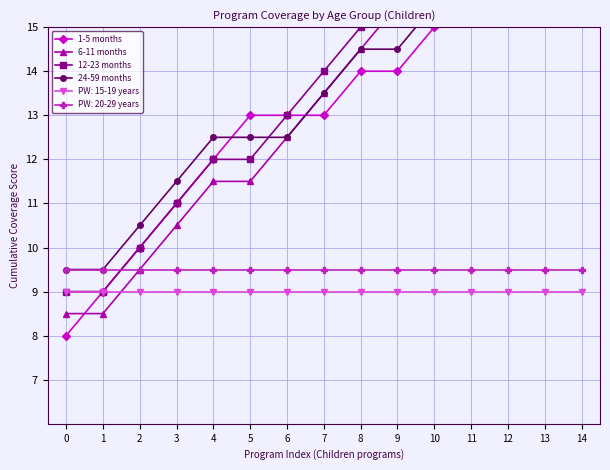

What is the maximum value shown in the chart?

21.0